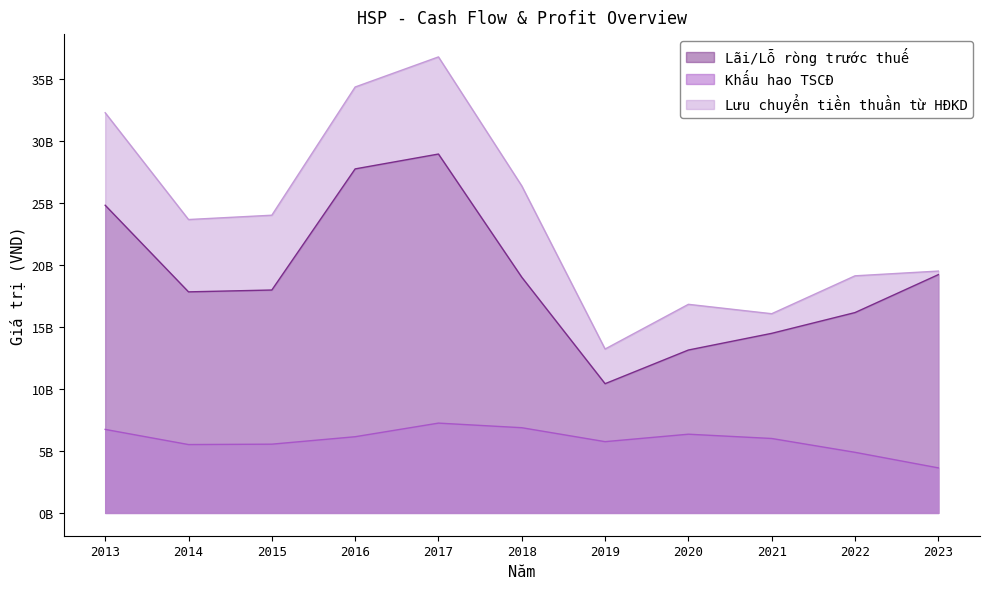

Which has a higher value, 2022 or 2013?

2013